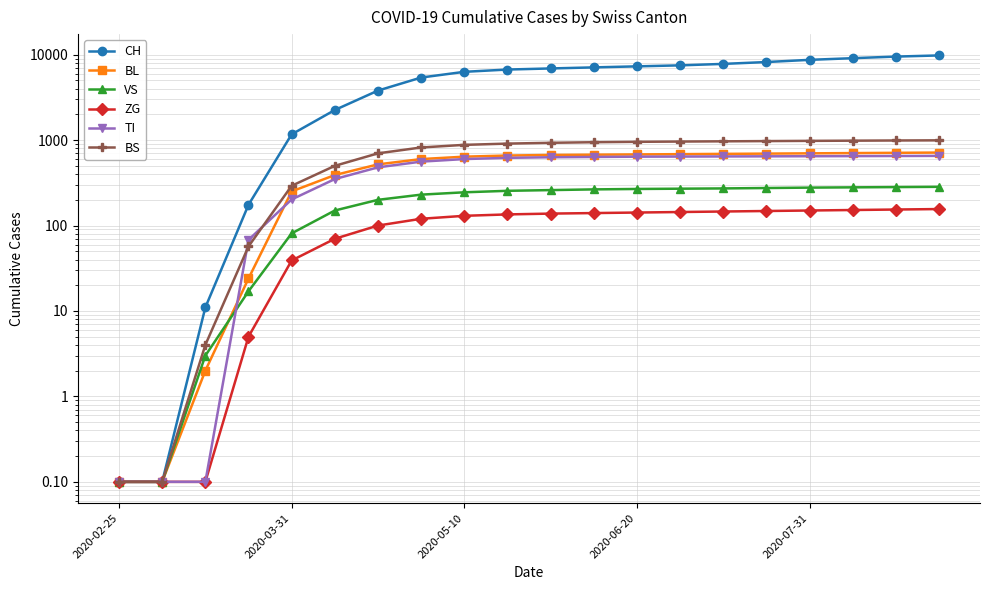

Is this an area chart (filled region under the line)?

No